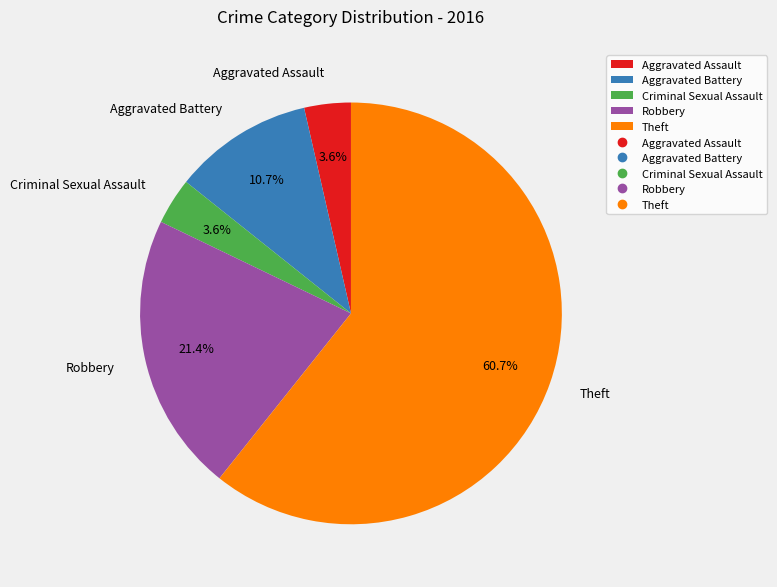

Between Aggravated Assault and Aggravated Battery, which is larger?

Aggravated Battery